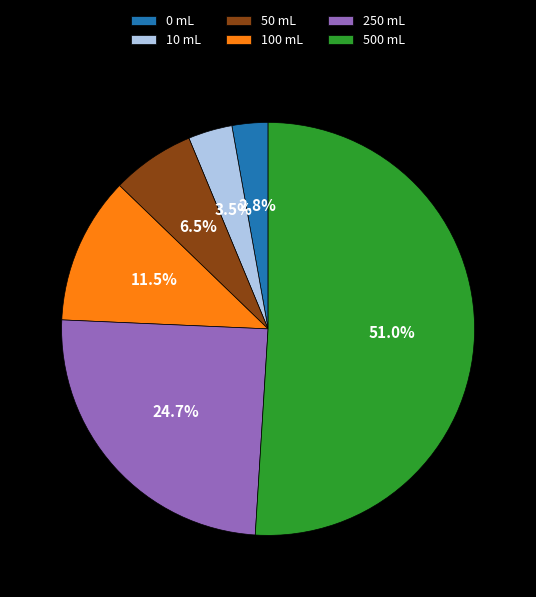

To the nearest percent, what is the average slice percentage?

17%